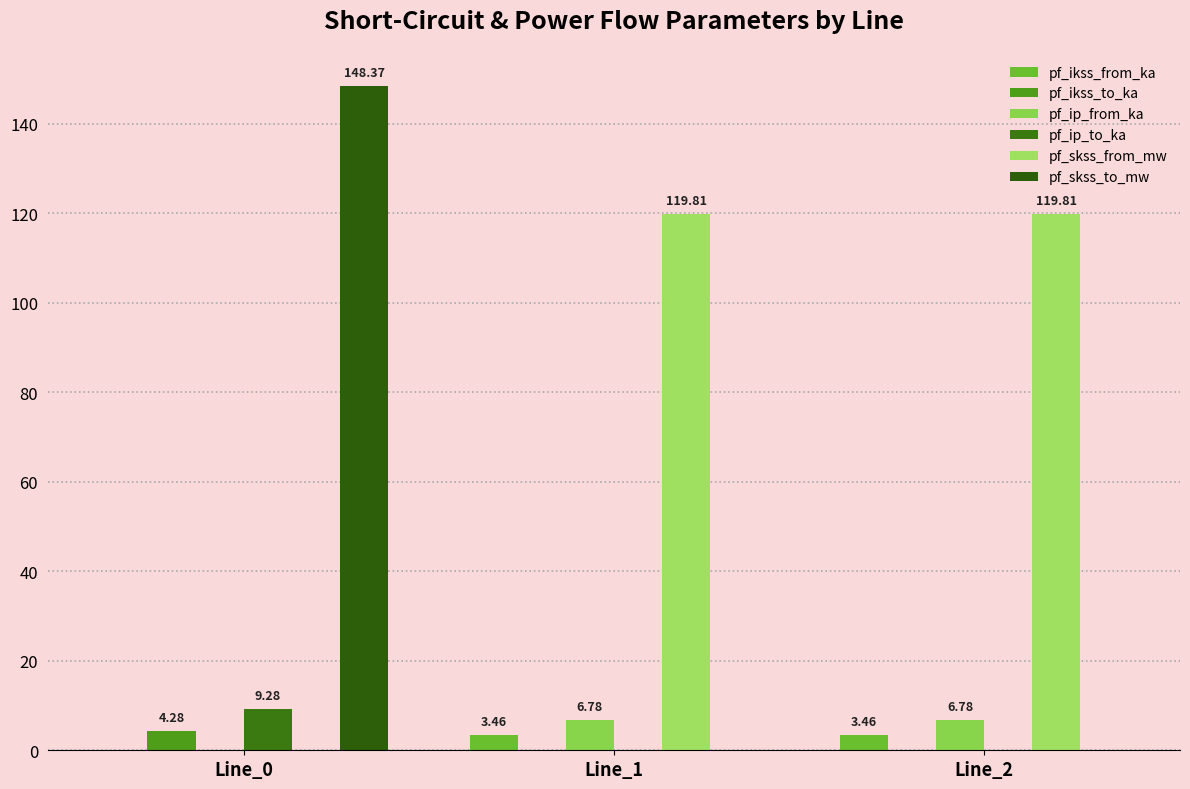

How many values in pf_skss_to_mw are above zero?

1